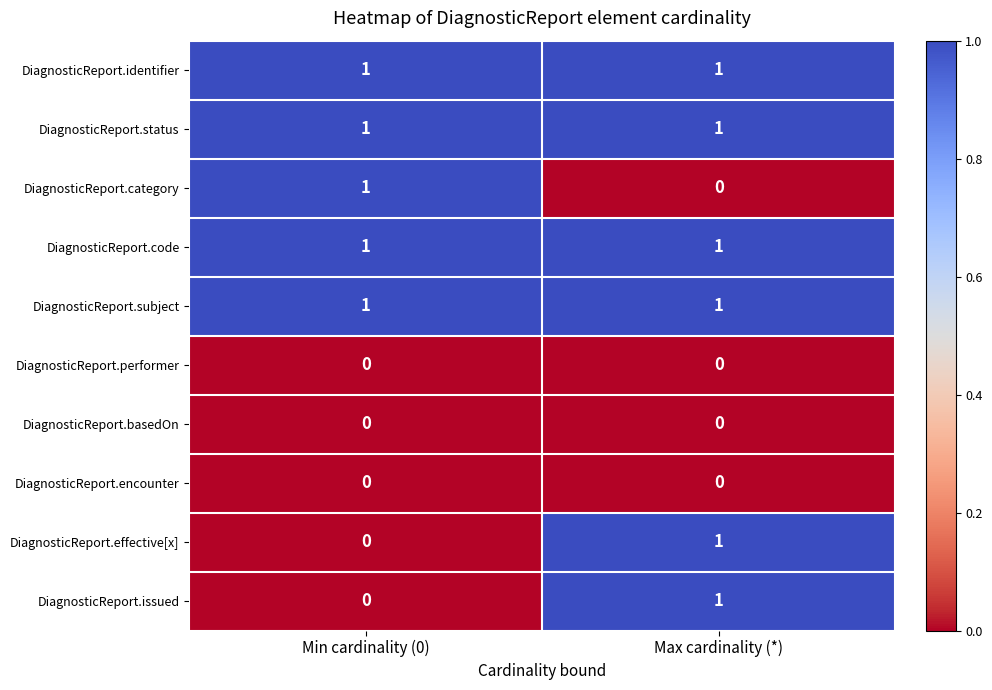

Which category has the highest value in the DiagnosticReport.category series?

Min cardinality (0)